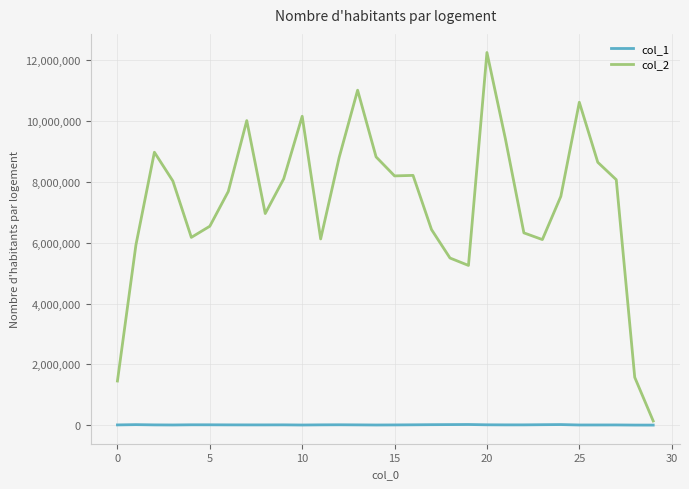

Which series has the largest total across all categories?

col_2